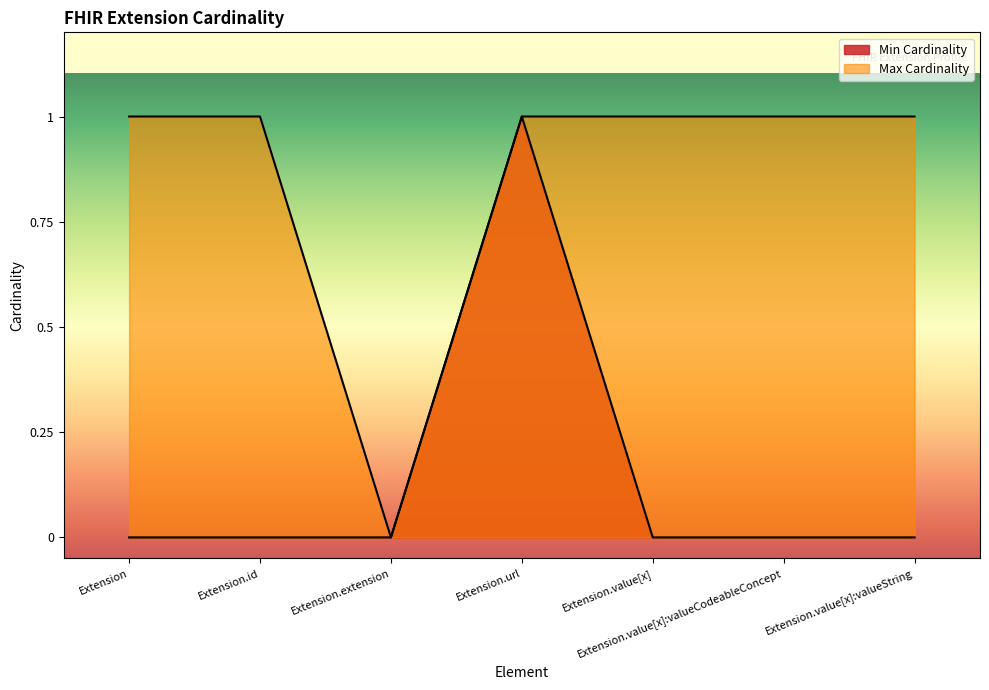

Which series changed the most between Extension and Extension.extension?

Max Cardinality